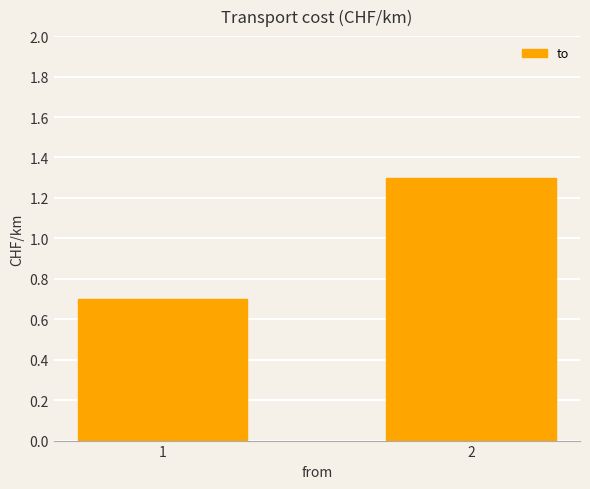

Which has a higher value, 2 or 1?

2